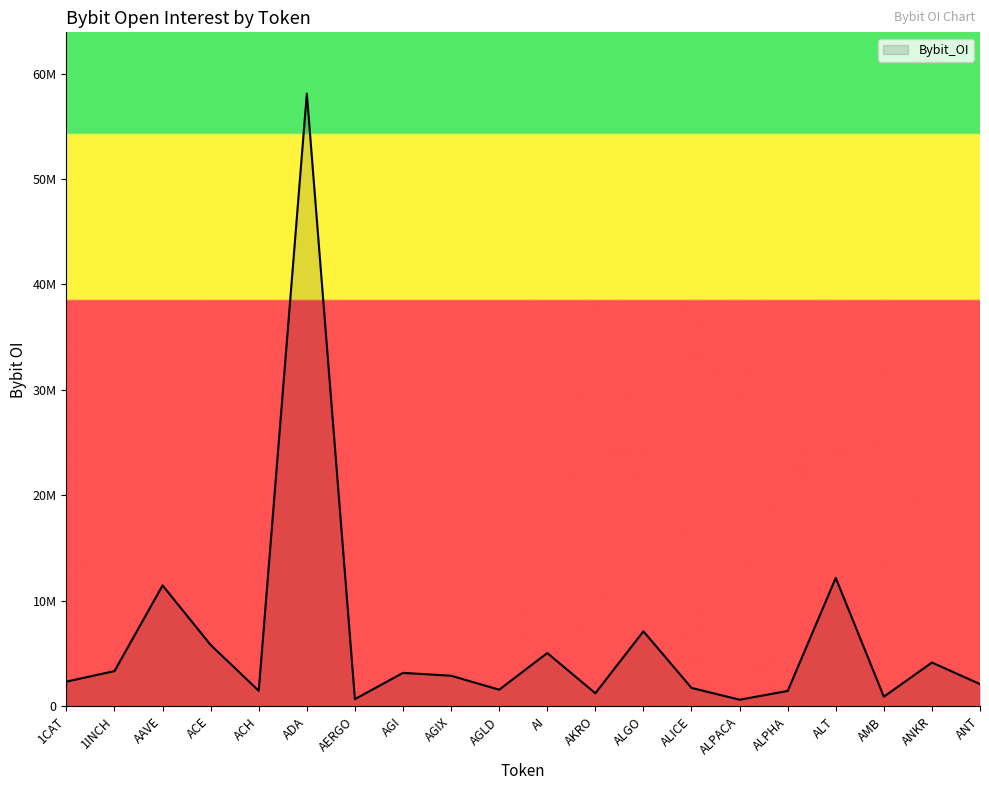

Reading right to left, what are all the values shown in this chart?

2111055	4155610	913290	12180747	1457624	631607	1748026	7114115	1243073	5058058	1578691	2905200	3173843	685921	58099078	1476648	5821204	11467581	3346030	2344091